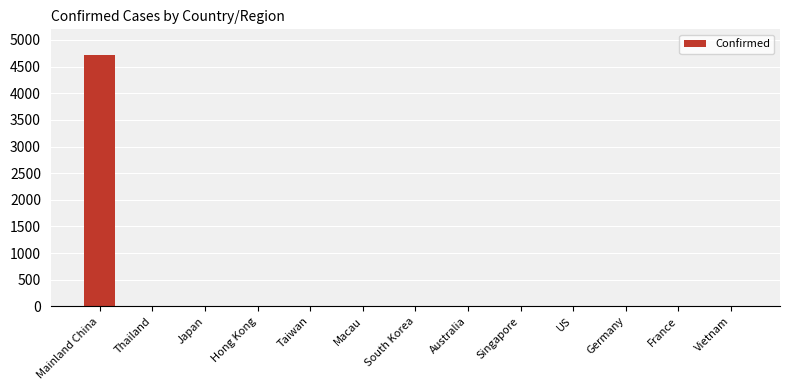

What is the maximum value shown in the chart?

4714